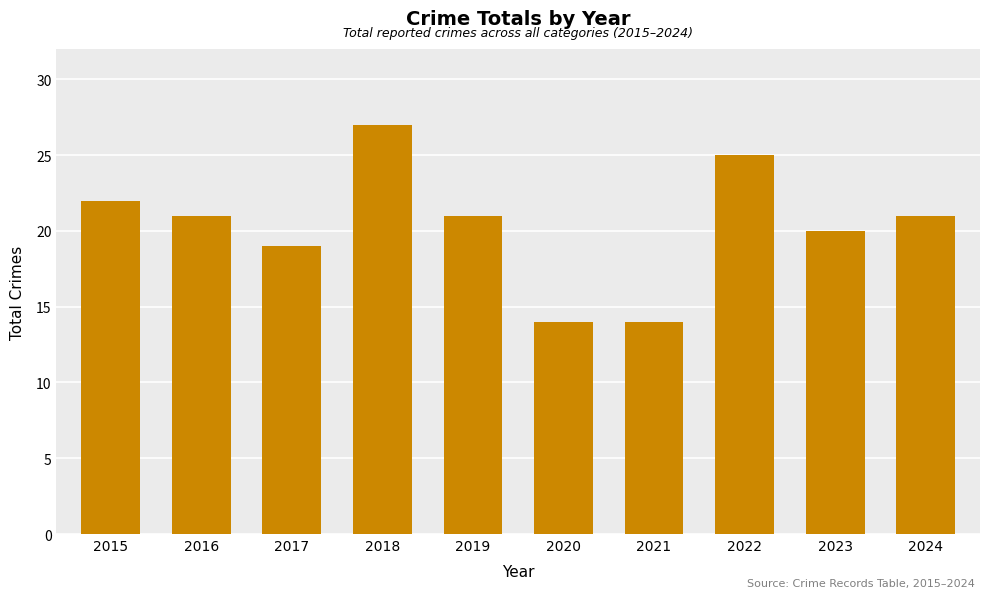

What is the maximum value shown in the chart?

27